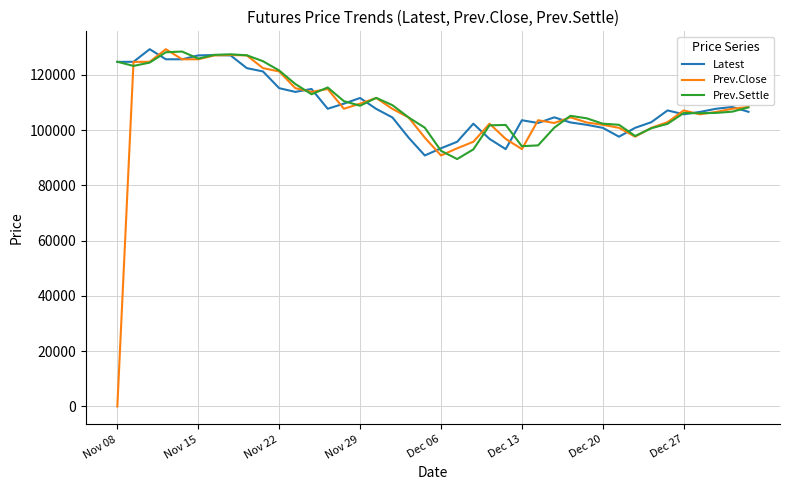

Which series has the largest range (max minus min)?

Prev.Close